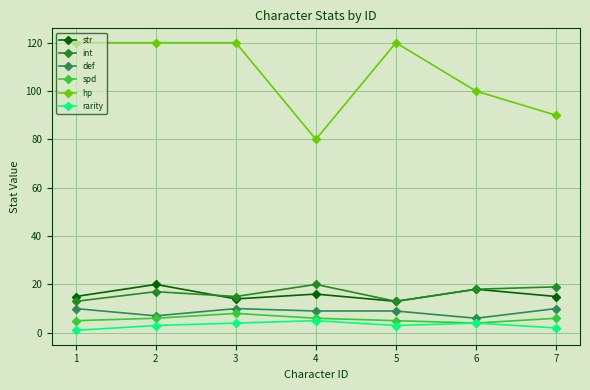

Reading right to left, transcribe all the data shown in this chart.

str: 15	18	13	16	14	20	15
int: 19	18	13	20	15	17	13
def: 10	6	9	9	10	7	10
spd: 6	4	5	6	8	6	5
hp: 90	100	120	80	120	120	120
rarity: 2	4	3	5	4	3	1